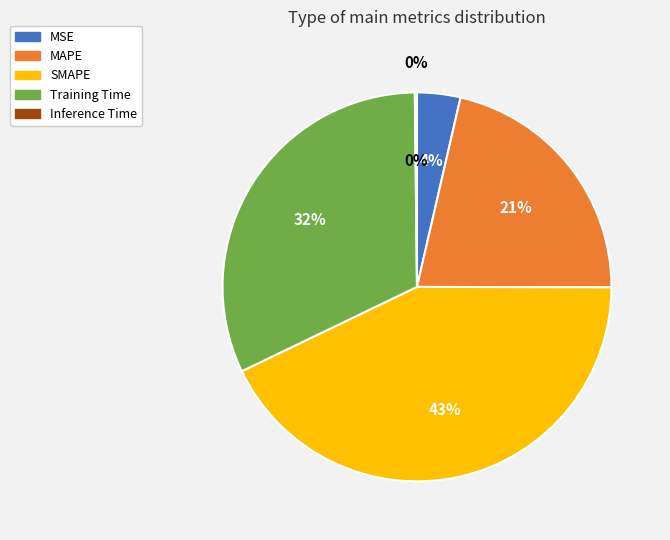

What percentage do MSE and Inference Time together represent?

3.8%